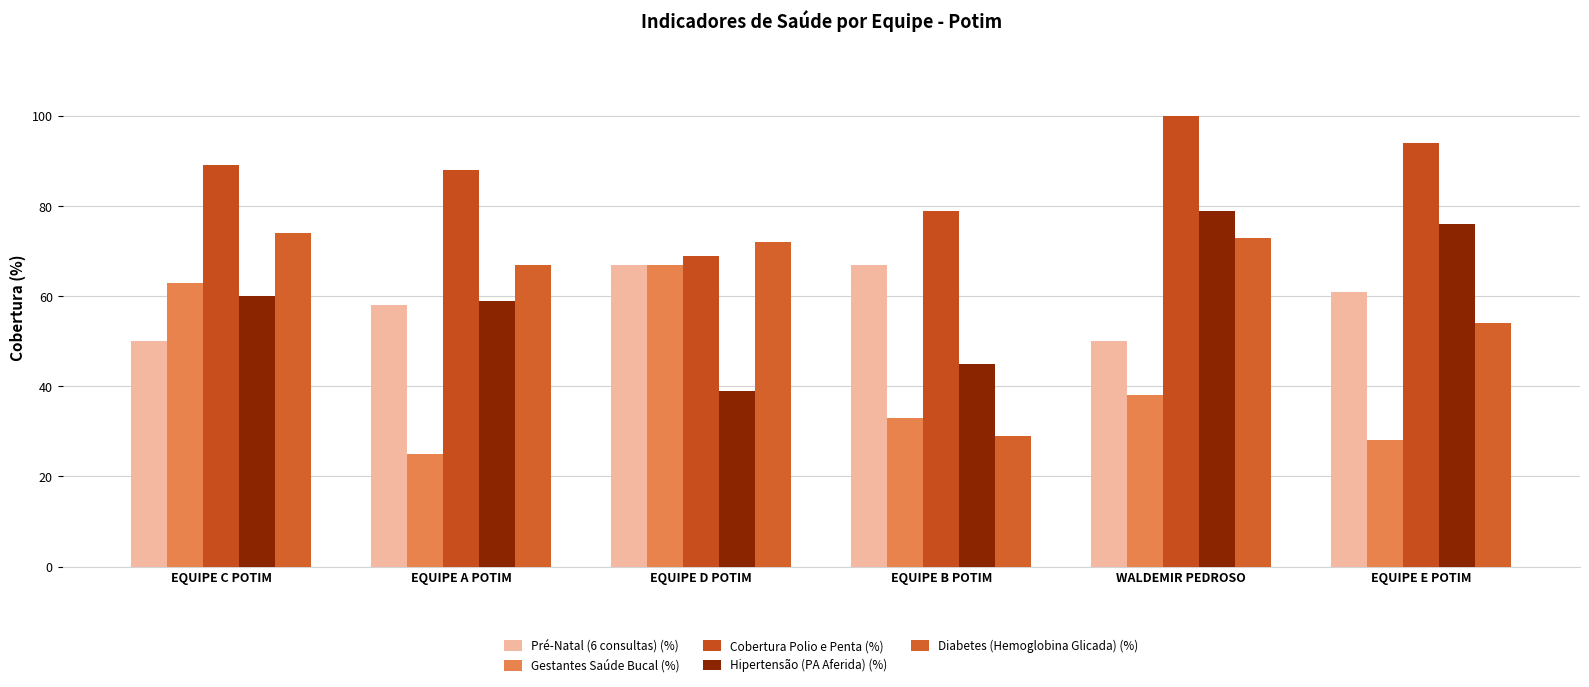

Are the bars horizontal?

No